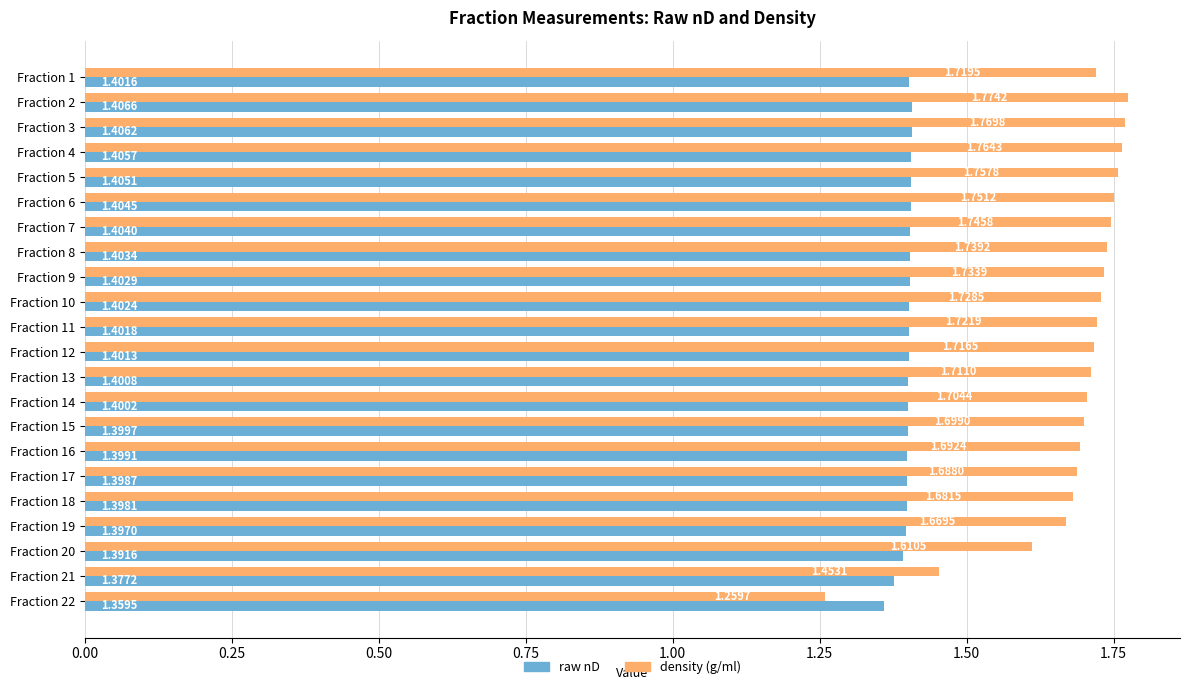

What is the sum of the raw nD values at Fraction 1 and Fraction 19?

2.8